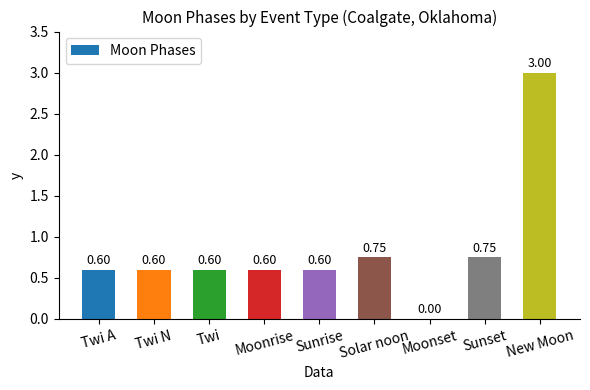

What is the sum of the values at Moonrise and Twi A?

1.2